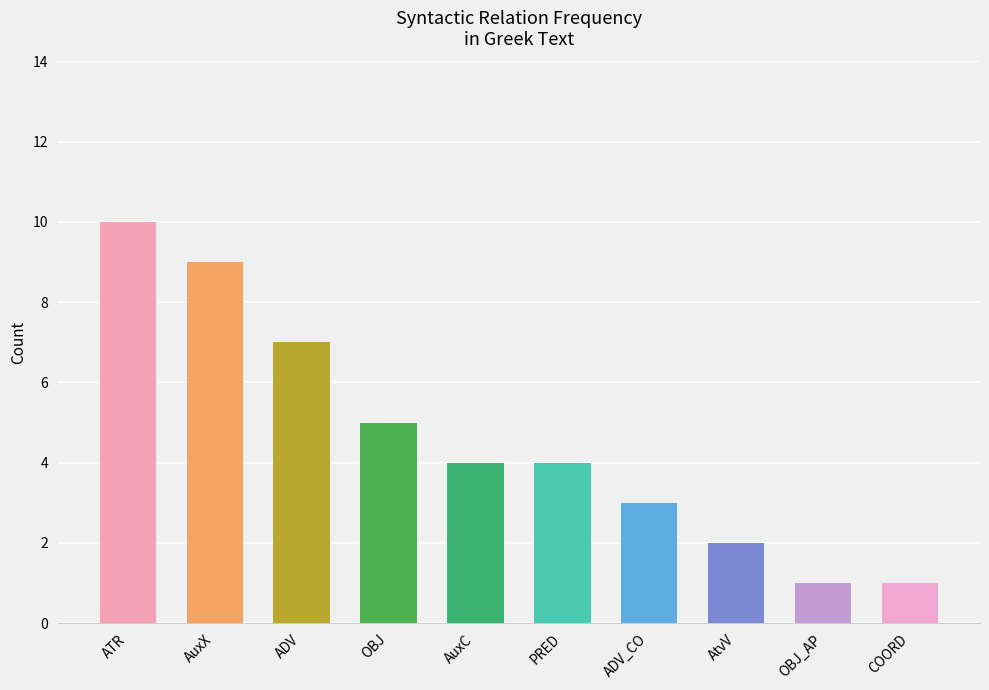

What is the sum of the values at AuxC and ADV?

11